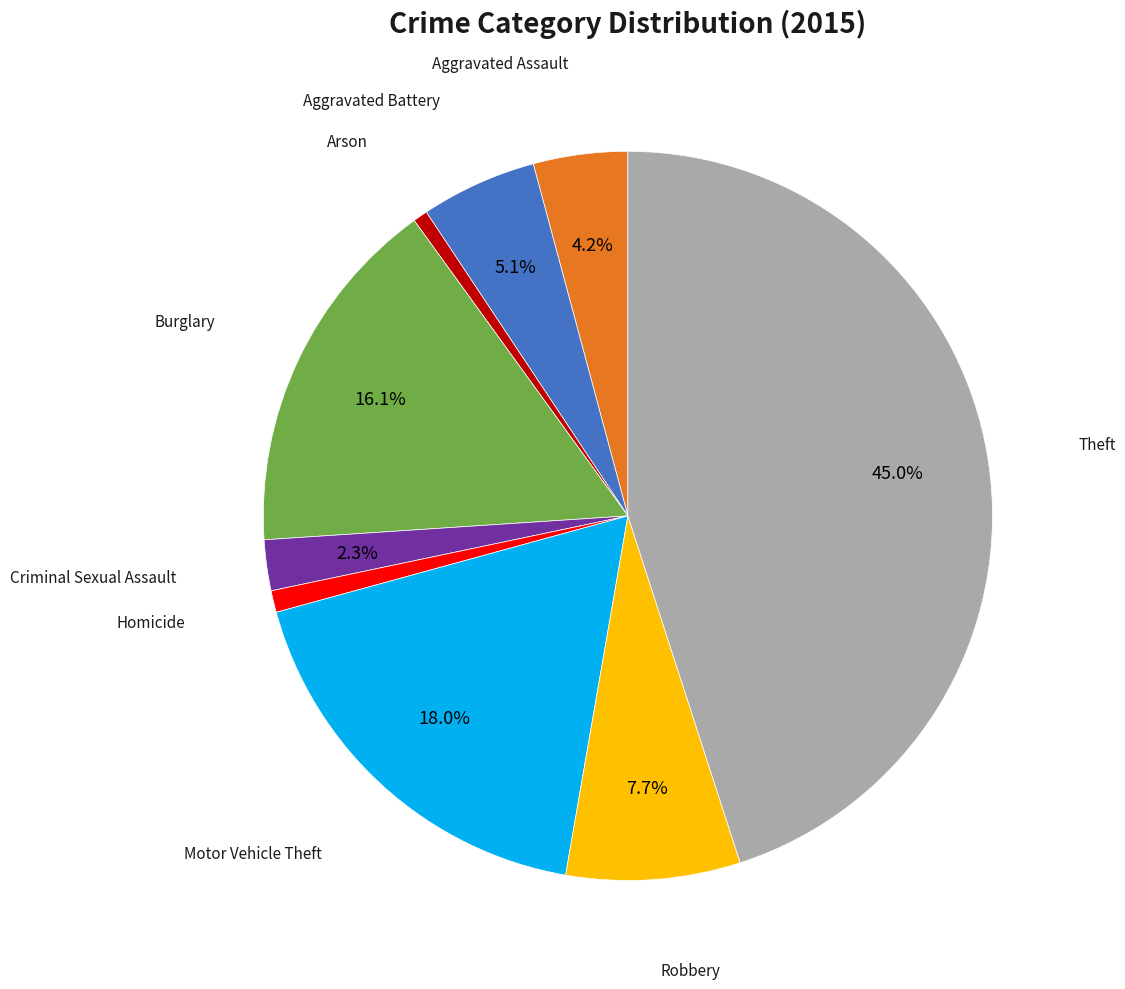

Is there any slice that represents more than half of the pie?

No